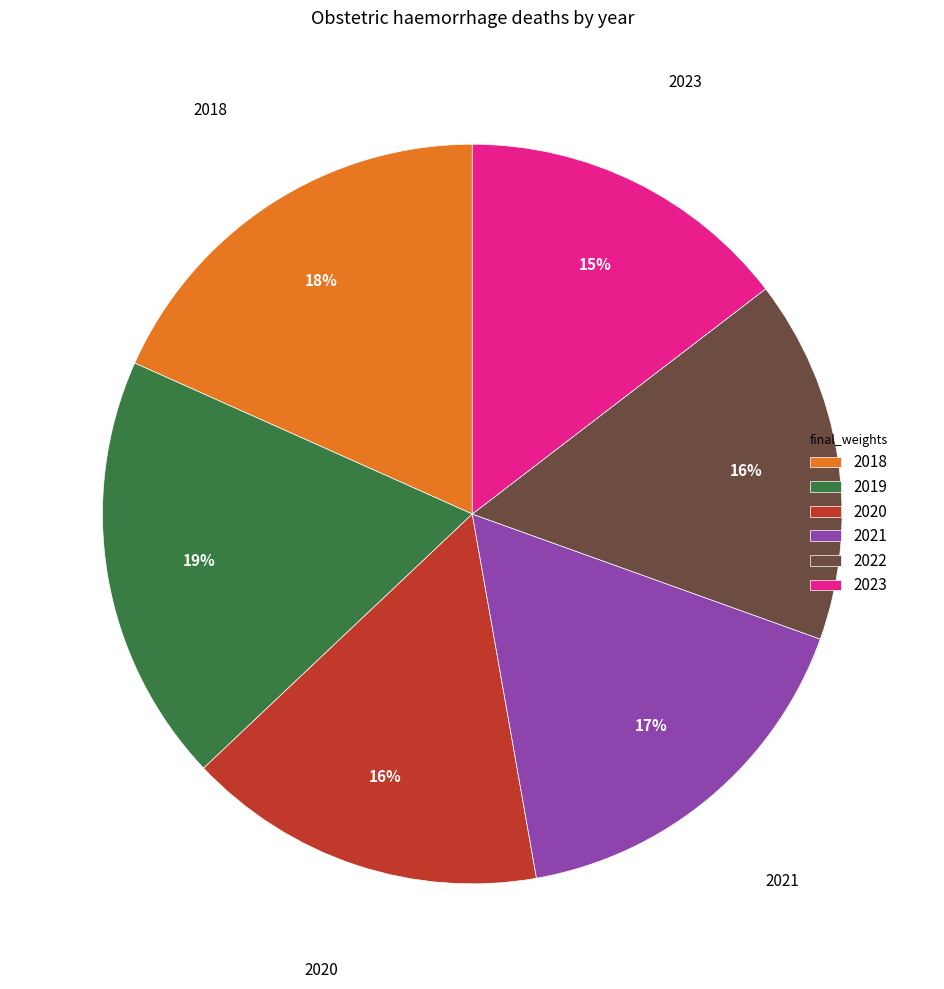

Between 2018 and 2023, which is larger?

2018